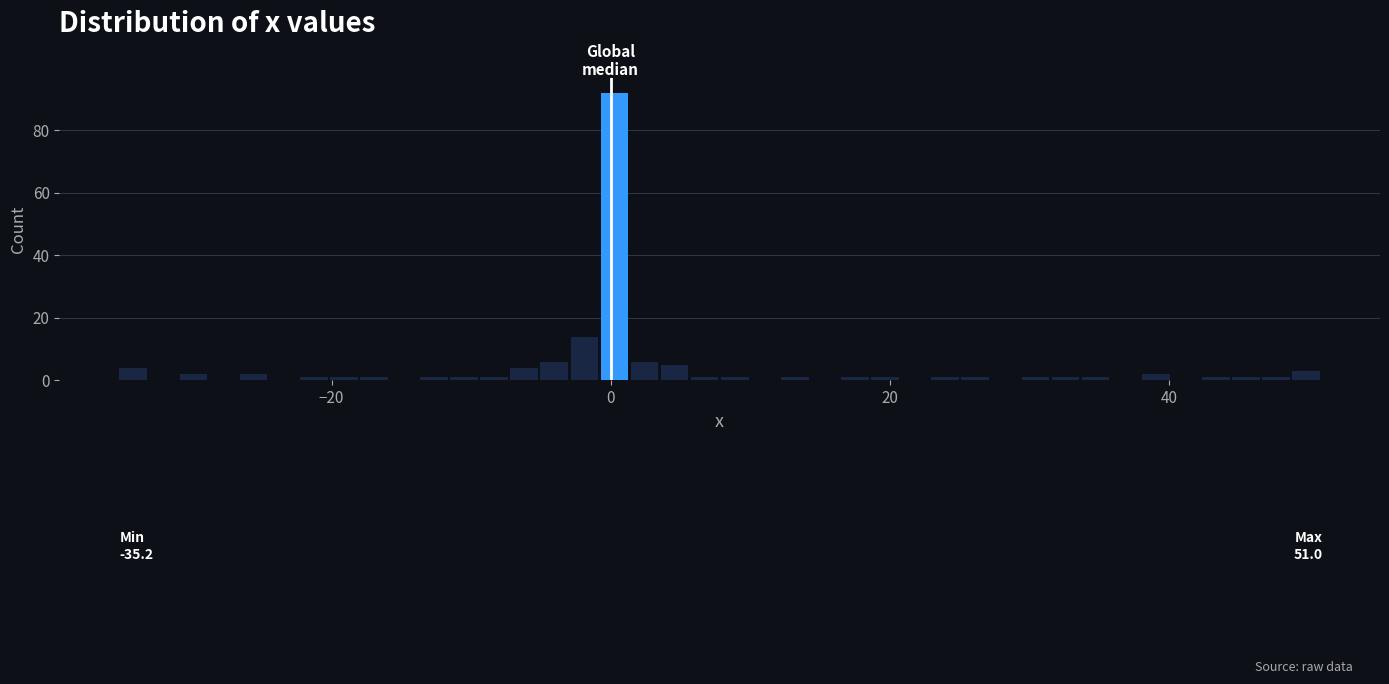

Around what value on the x-axis is the tallest bar? Give the approximate position of its centre, as read against the axis.

0